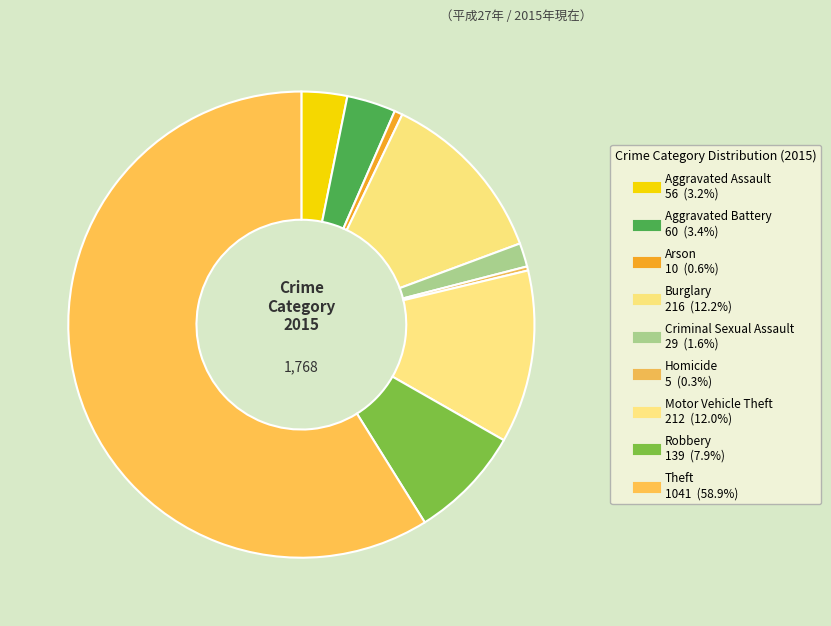

What is the ratio of the value at Theft to the value at Arson?

104.1